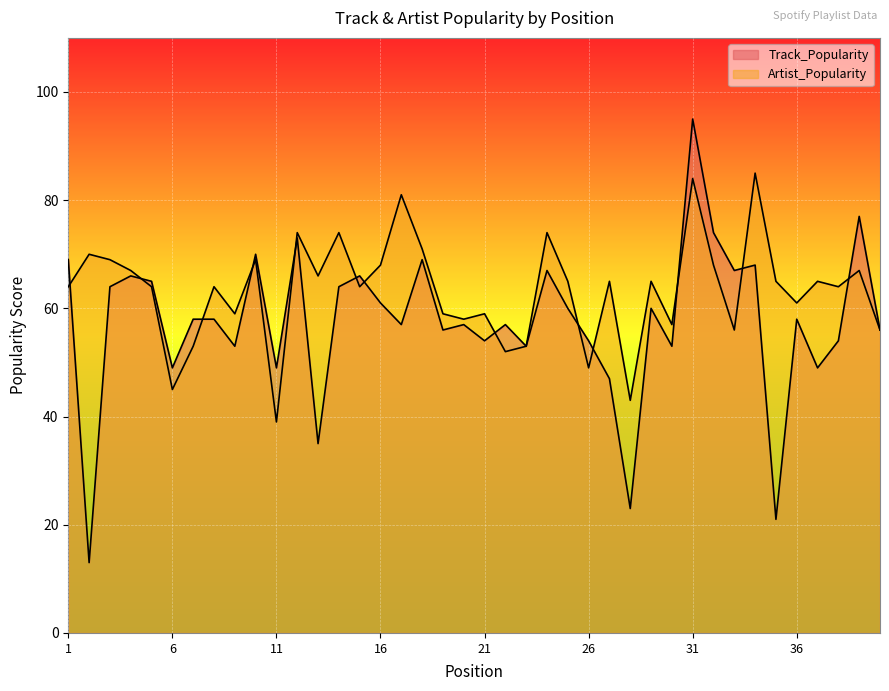

Reading left to right, extract all data points from this chart.

Track_Popularity: 69	13	64	66	65	49	58	58	53	70	49	73	35	64	66	61	57	69	56	57	54	57	53	67	60	54	47	23	60	53	95	74	67	68	21	58	49	54	77	56
Artist_Popularity: 64	70	69	67	64	45	53	64	59	69	39	74	66	74	64	68	81	71	59	58	59	52	53	74	65	49	65	43	65	57	84	68	56	85	65	61	65	64	67	56